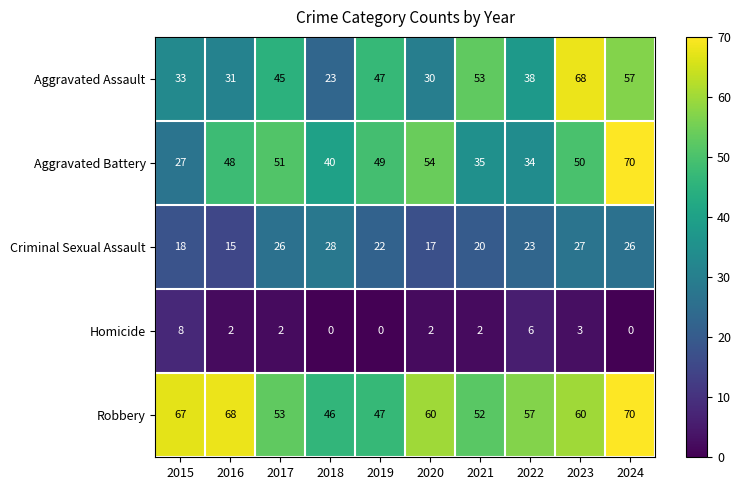

Which series changed the most between 2015 and 2023?

Aggravated Assault